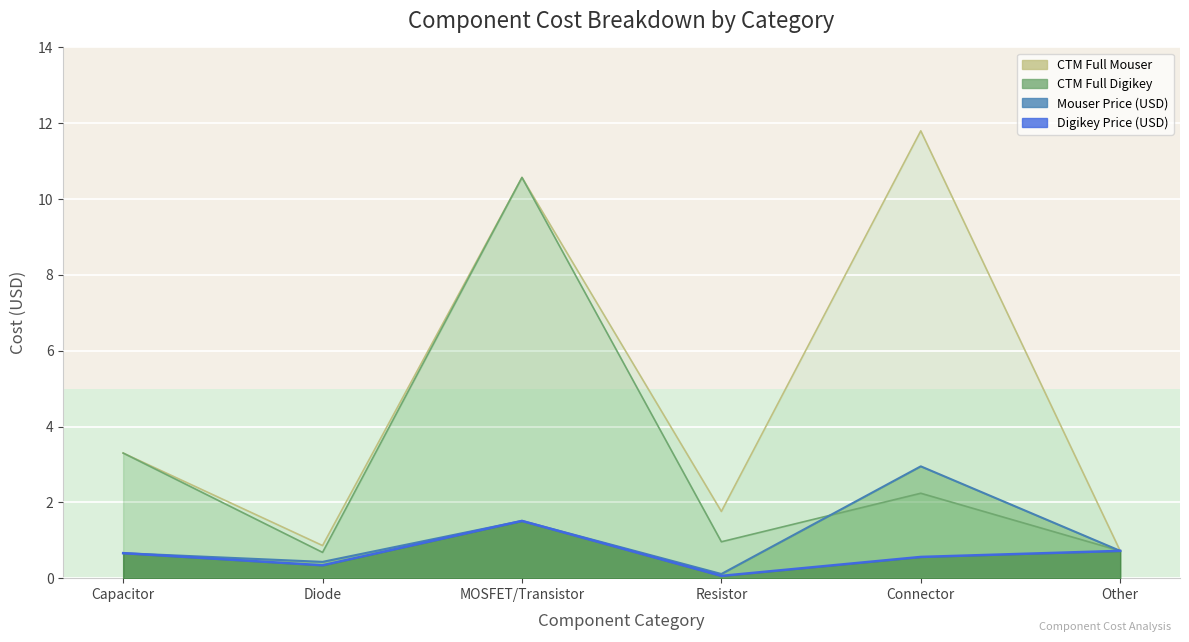

Count the number of data series in this chart.

4